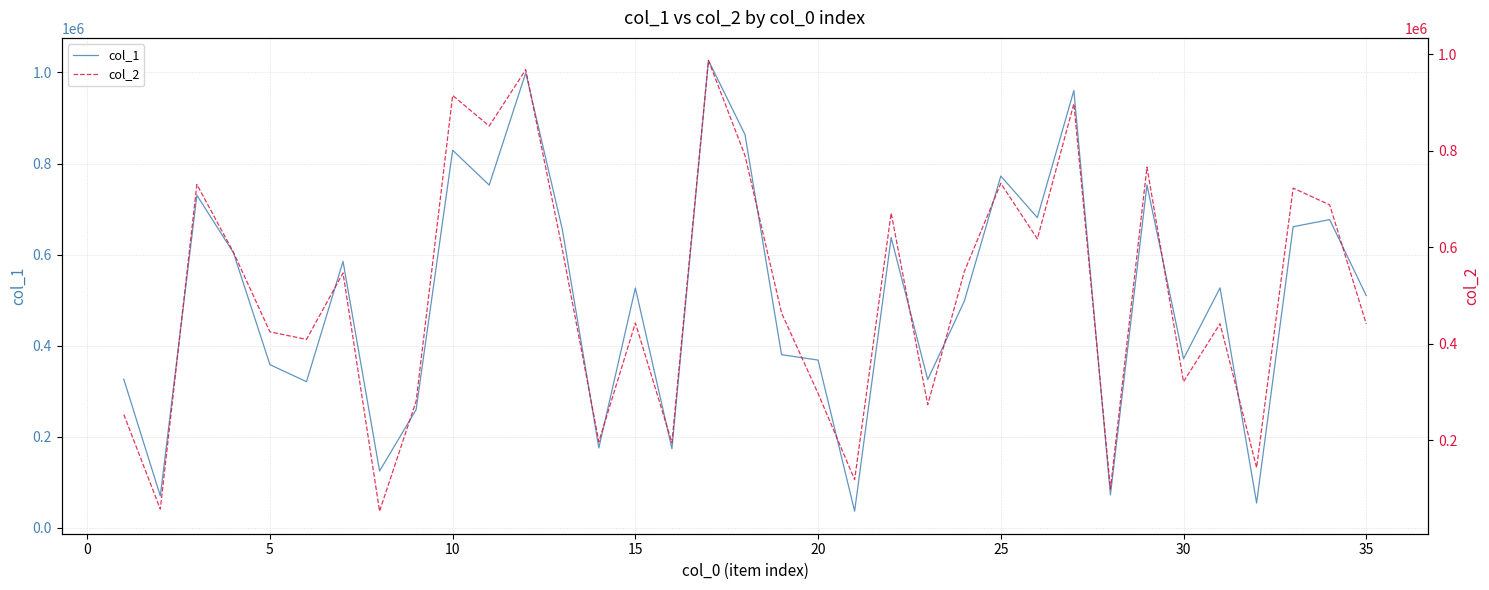

Reading left to right, list all the values displayed in this chart.

col_1: 326074	69520	730365	604160	358033	320682	584968	124422	259194	829143	752696	999320	655625	175150	526488	173390	1026512	863574	380010	368125	36135	637162	325278	497260	772506	681157	960465	72160	752946	370972	526742	54024	661100	676799	509839
col_2: 253223	57031	729908	589510	424458	408808	546506	52801	280567	914308	850981	967918	595695	196723	442832	195072	986941	789779	463592	296753	118171	670665	273445	548988	732120	617180	897282	98985	765971	321027	441404	143144	722365	687601	440947